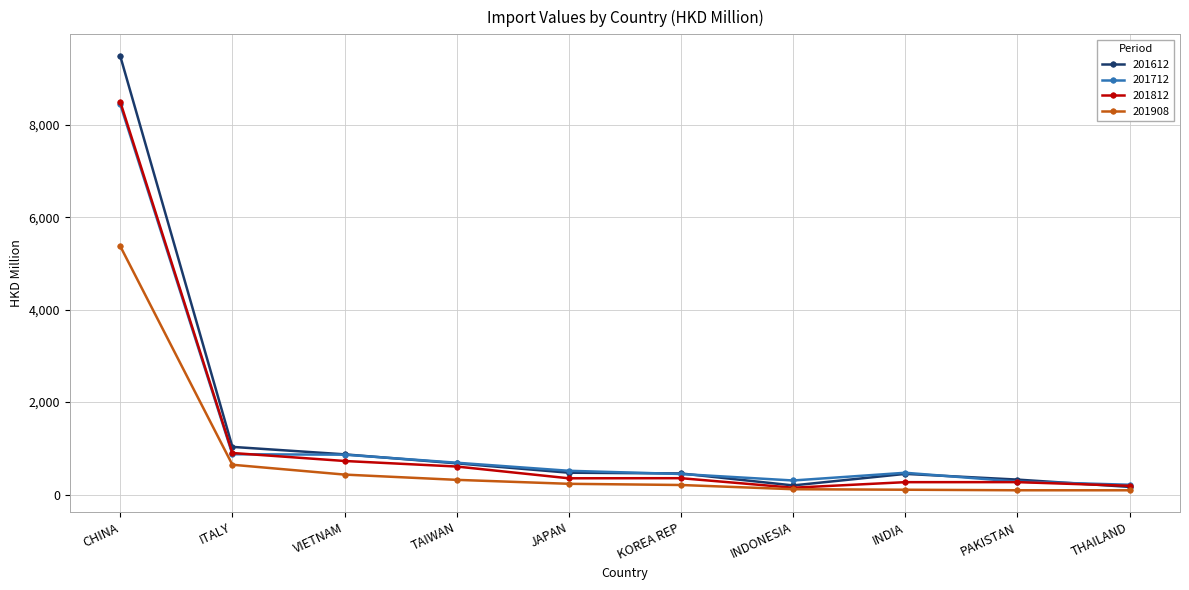

What is the difference between the maximum and minimum values in the 201612 series?

9320.9